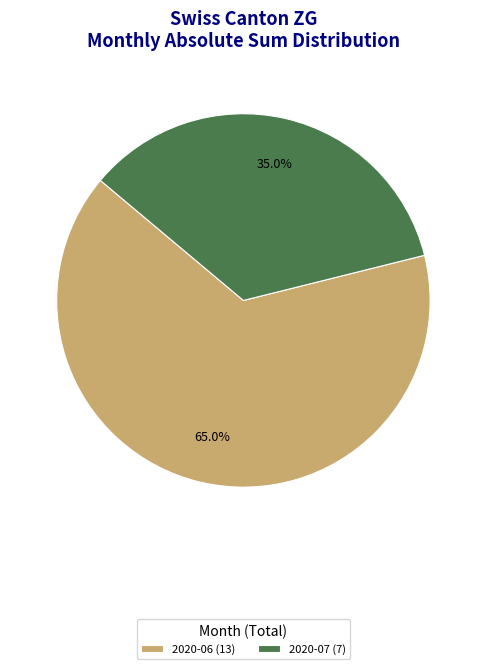

Rank the categories by value from lowest to highest.

2020-07 (7), 2020-06 (13)